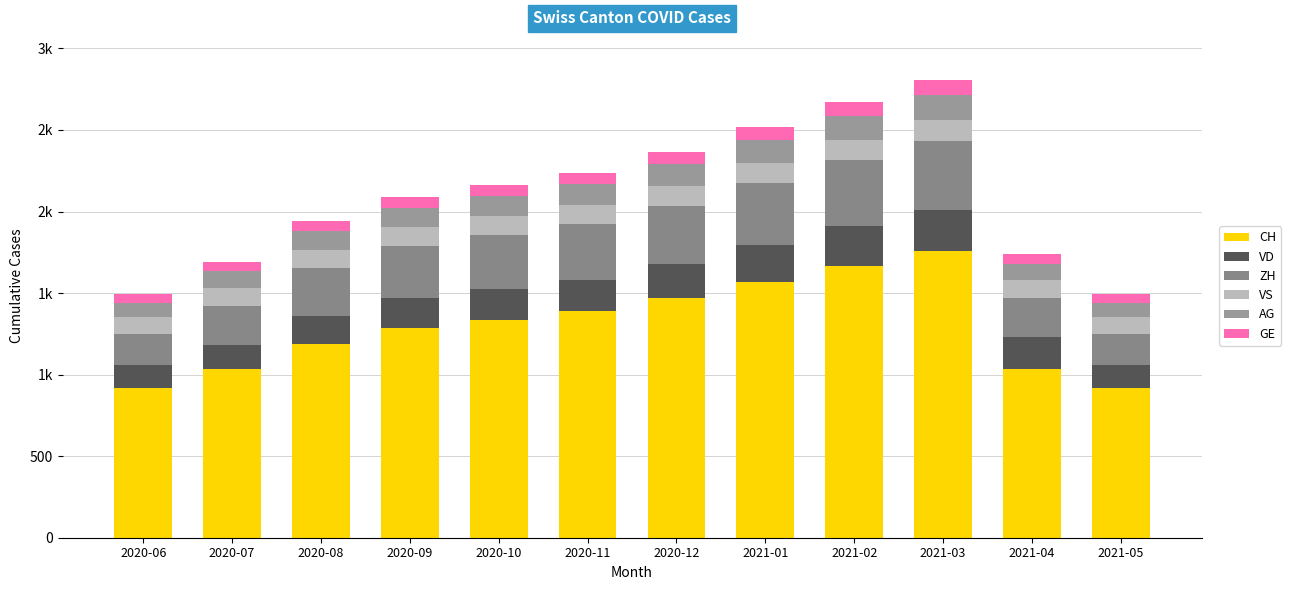

What is the label of the 2nd bar from the right?

2021-04